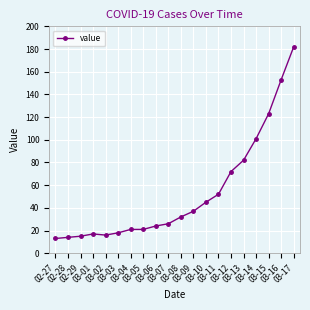

What is the difference between the maximum and minimum values?

169